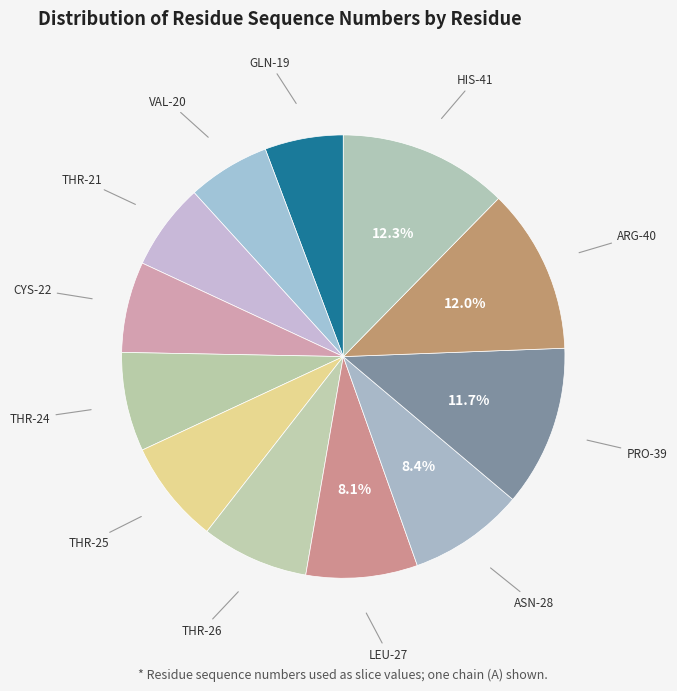

How many slices are in this pie chart?

12